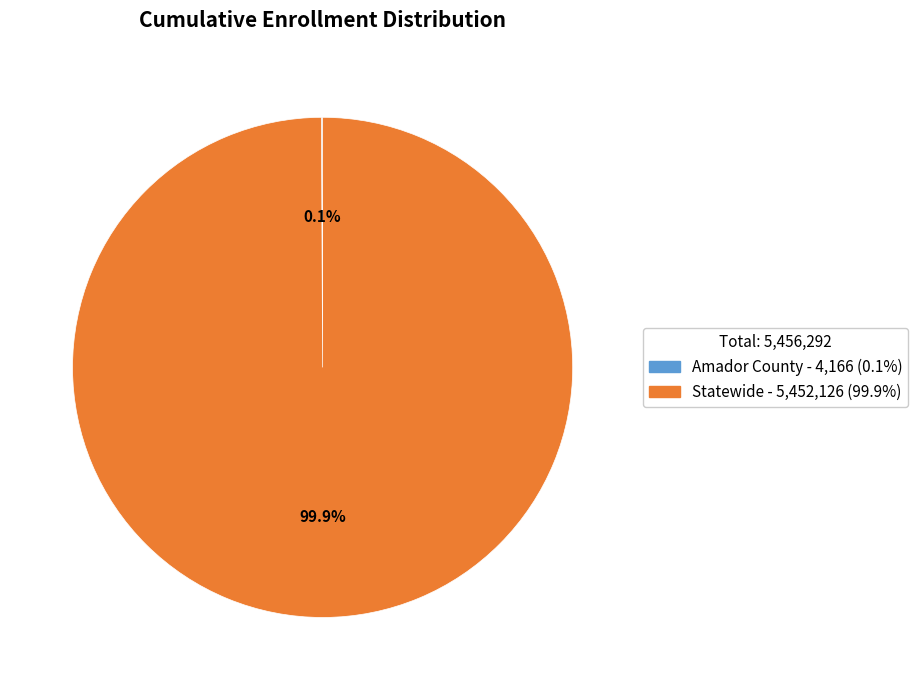

Which category has the biggest portion of the pie?

Statewide